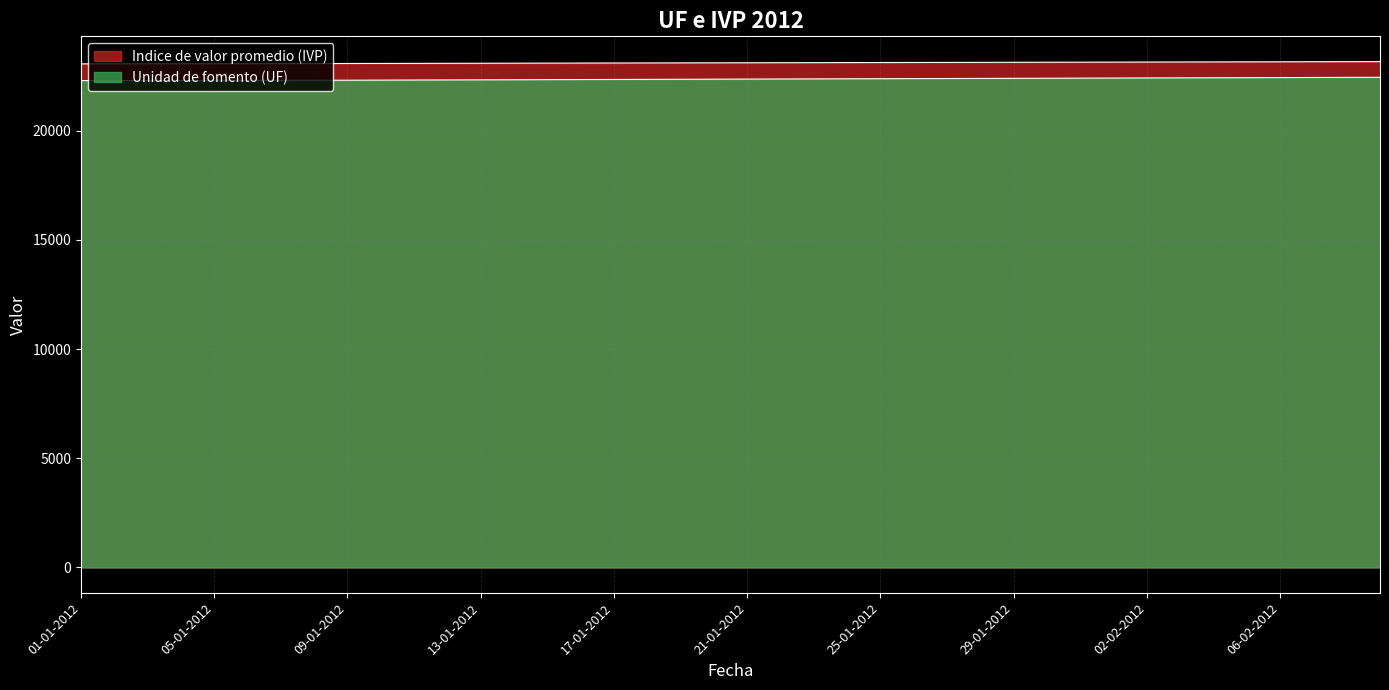

At which label does Indice de valor promedio (IVP) reach its minimum?

01-01-2012